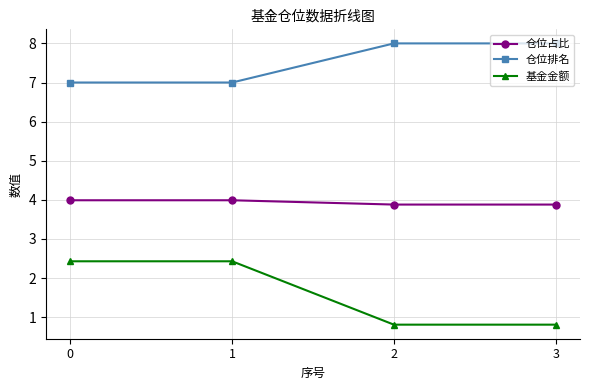

Reading left to right, list all the values displayed in this chart.

仓位占比: 0=4.0	1=4.0	2=3.9	3=3.9
仓位排名: 0=7.0	1=7.0	2=8.0	3=8.0
基金金额: 0=2.4	1=2.4	2=0.8	3=0.8